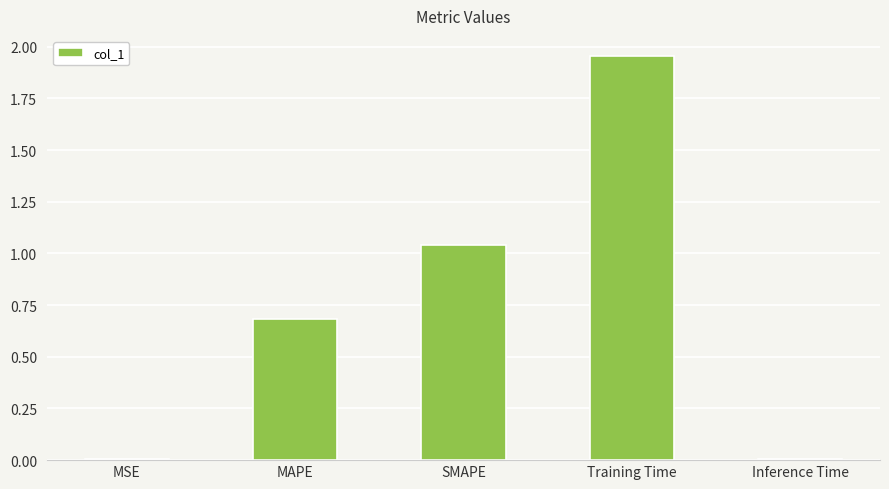

Is it true that the value at MAPE is 0.4?

False